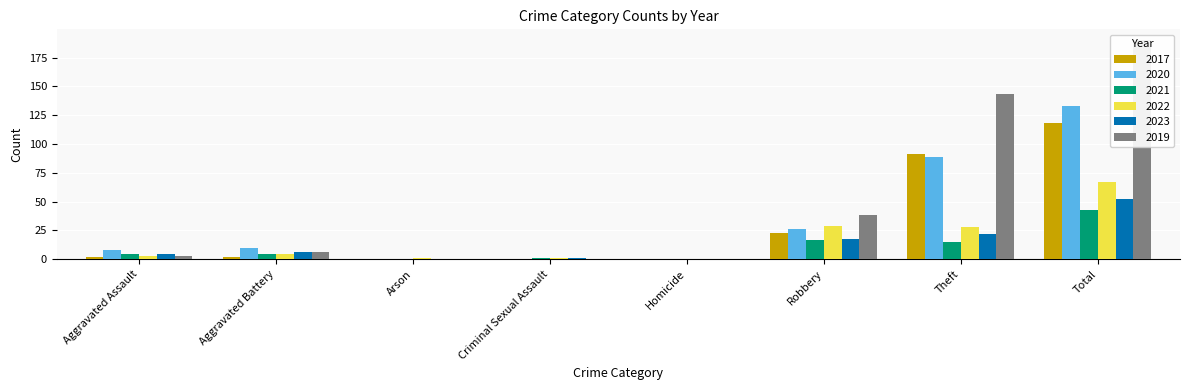

Which category has the highest value across all series?

Total